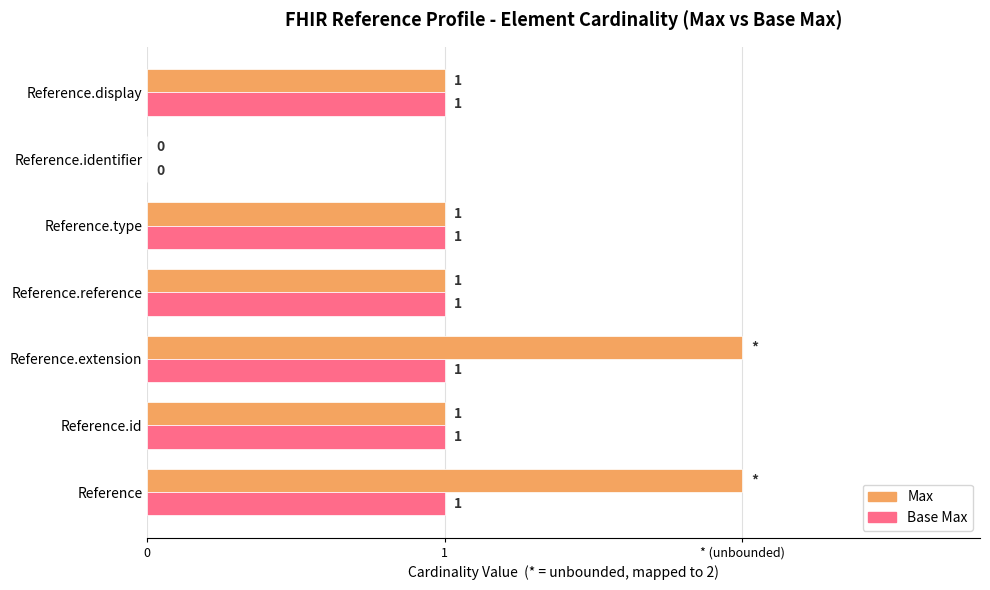

Count the Max values in the range 1 to 2.

6